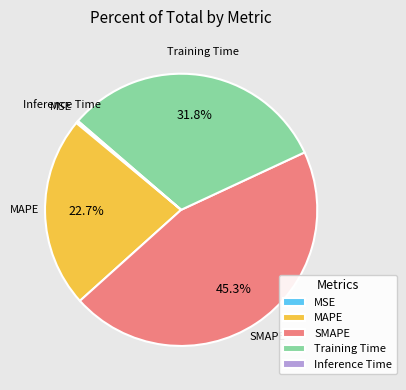

Is there any slice that represents more than half of the pie?

No